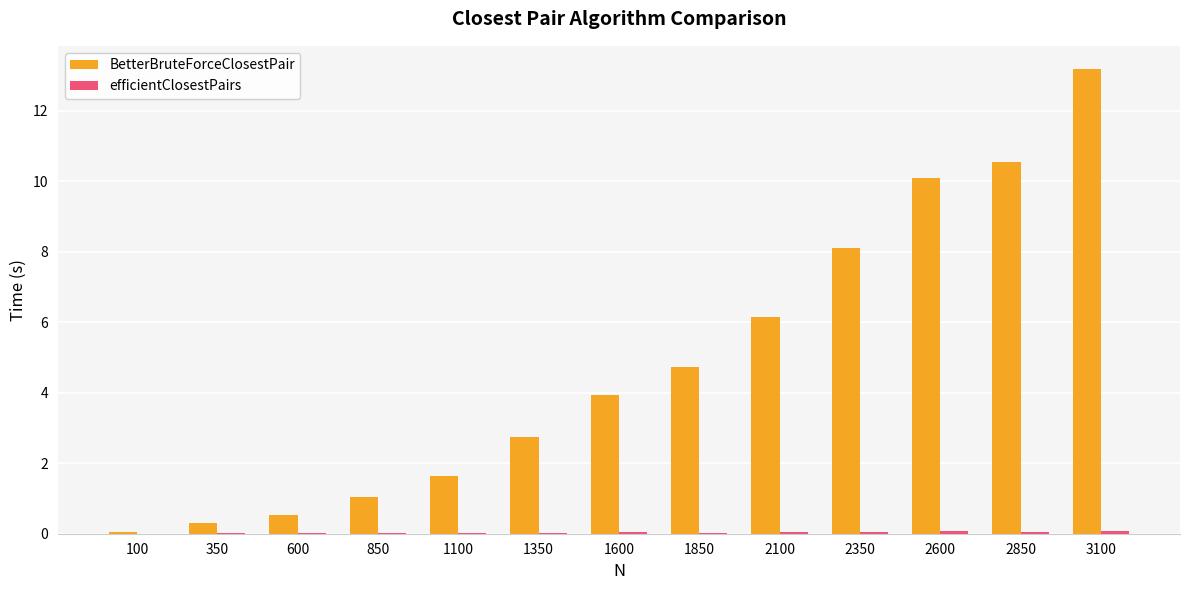

True or false: BetterBruteForceClosestPair has a value of 0.5 at 600.

True